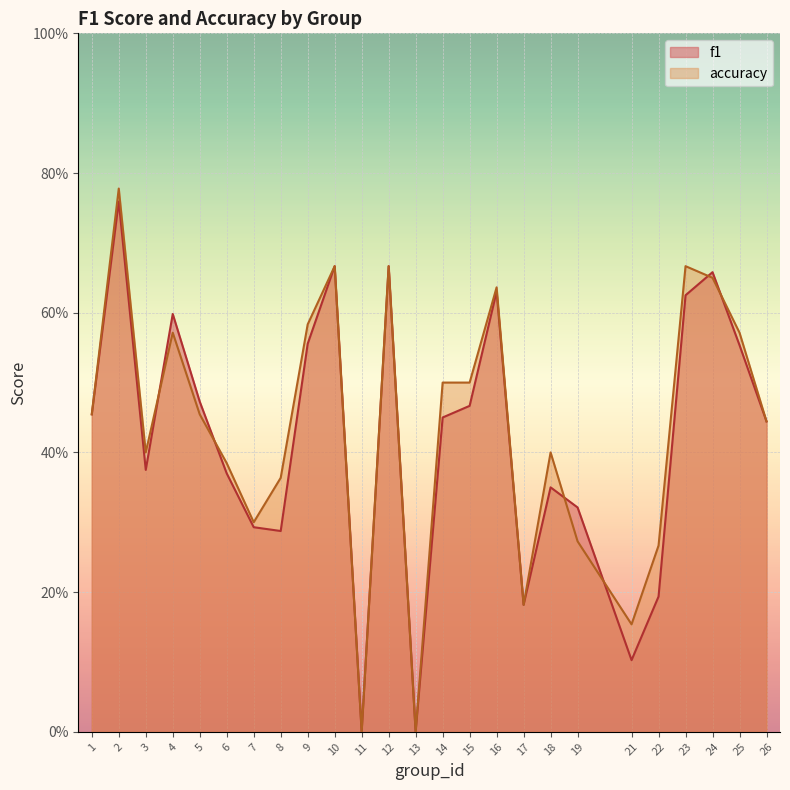

Reading left to right, transcribe all the data shown in this chart.

f1: 1=0.5	2=0.8	3=0.4	4=0.6	5=0.5	6=0.4	7=0.3	8=0.3	9=0.6	10=0.7	11=0.0	12=0.7	13=0.0	14=0.5	15=0.5	16=0.6	17=0.2	18=0.3	19=0.3	21=0.1	22=0.2	23=0.6	24=0.7	25=0.6	26=0.4
accuracy: 1=0.5	2=0.8	3=0.4	4=0.6	5=0.5	6=0.4	7=0.3	8=0.4	9=0.6	10=0.7	11=0.0	12=0.7	13=0.0	14=0.5	15=0.5	16=0.6	17=0.2	18=0.4	19=0.3	21=0.2	22=0.3	23=0.7	24=0.7	25=0.6	26=0.4